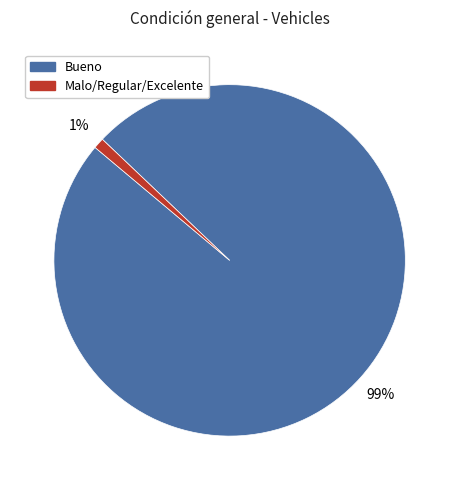

Combined, do Malo/Regular/Excelente and Bueno account for over 50%?

Yes